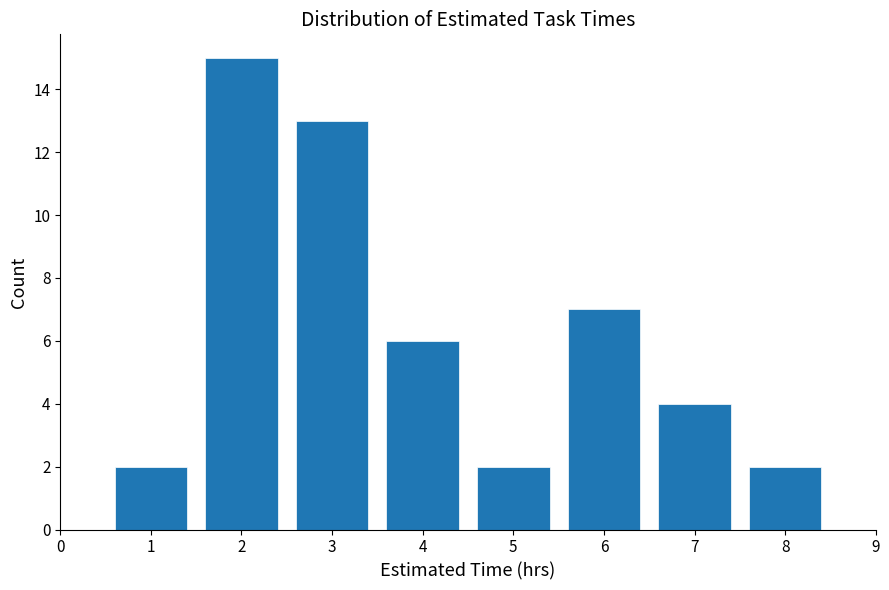

Over which range of the x-axis is the bar tallest?

1.5 to 2.5